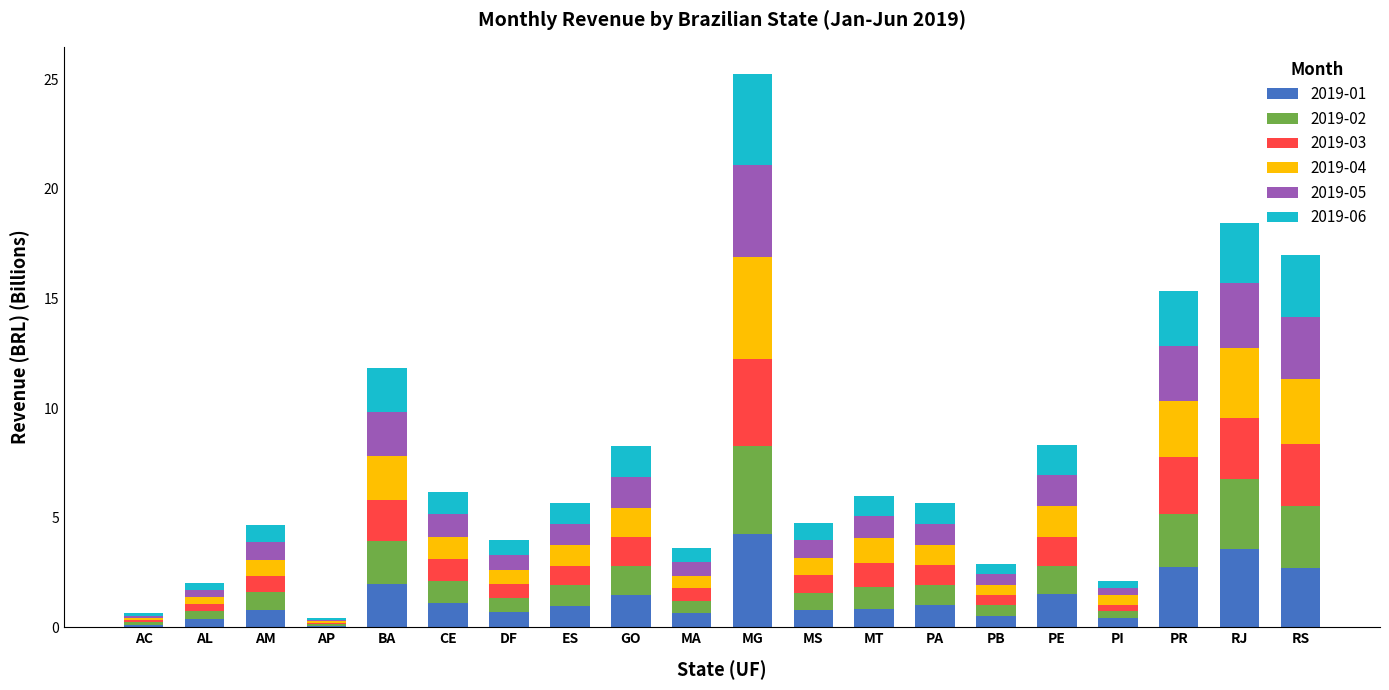

True or false: 2019-01 has a value of 1.0 at ES.

True